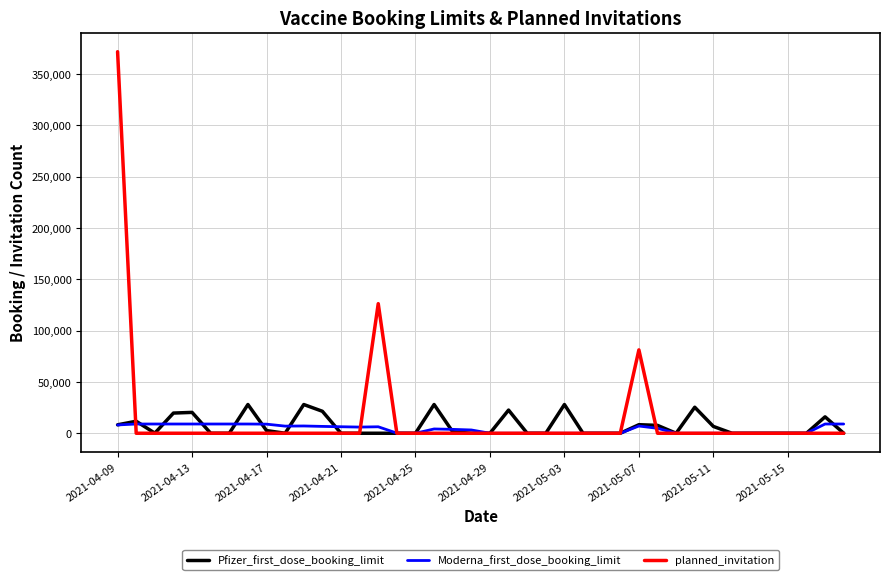

List the series in order of their peak value, highest first.

planned_invitation, Pfizer_first_dose_booking_limit, Moderna_first_dose_booking_limit